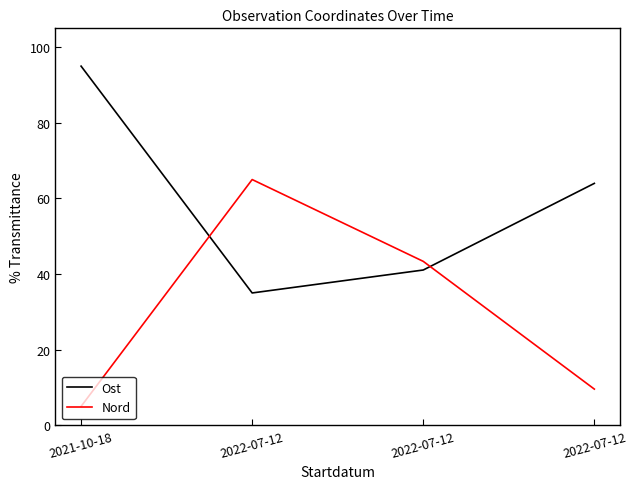

What is the difference between the maximum and minimum values in the Nord series?

60.0